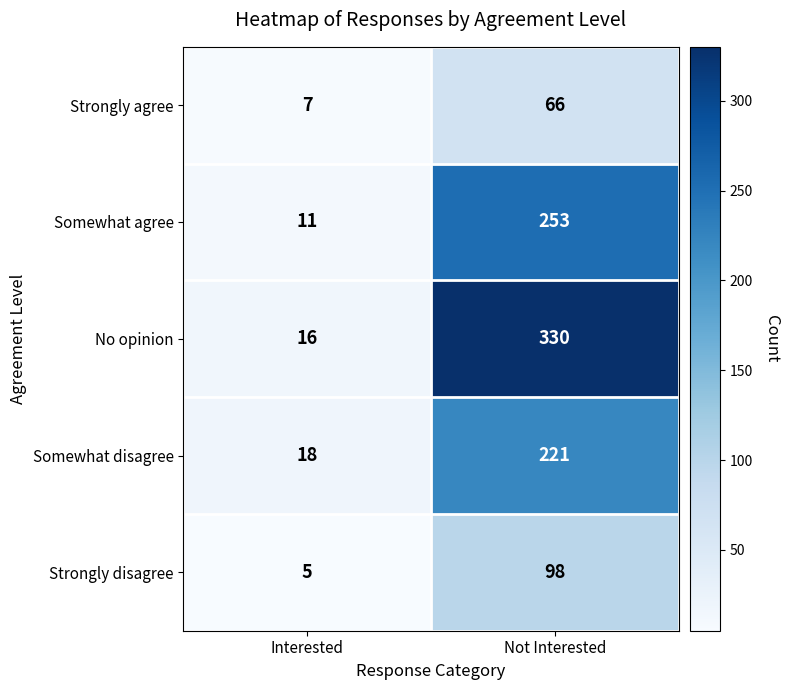

Reading left to right, extract all data points from this chart.

Strongly agree: Interested=7	Not Interested=66
Somewhat agree: Interested=11	Not Interested=253
No opinion: Interested=16	Not Interested=330
Somewhat disagree: Interested=18	Not Interested=221
Strongly disagree: Interested=5	Not Interested=98